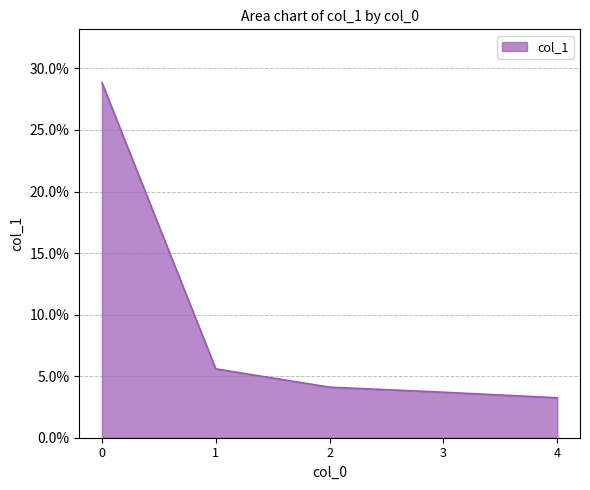

What is the average value?

0.1